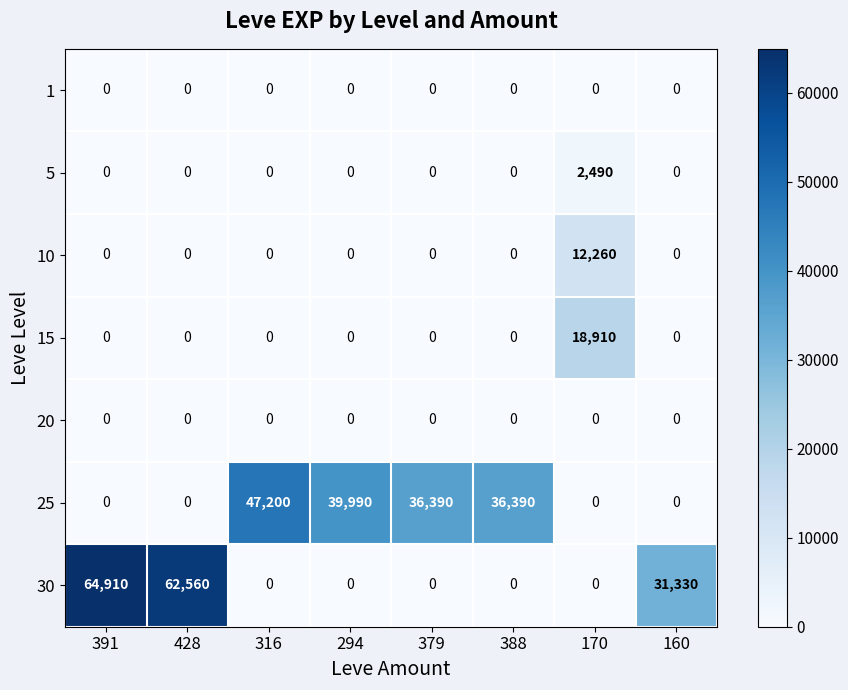

What is the difference between the maximum and minimum values in the 10 series?

12260